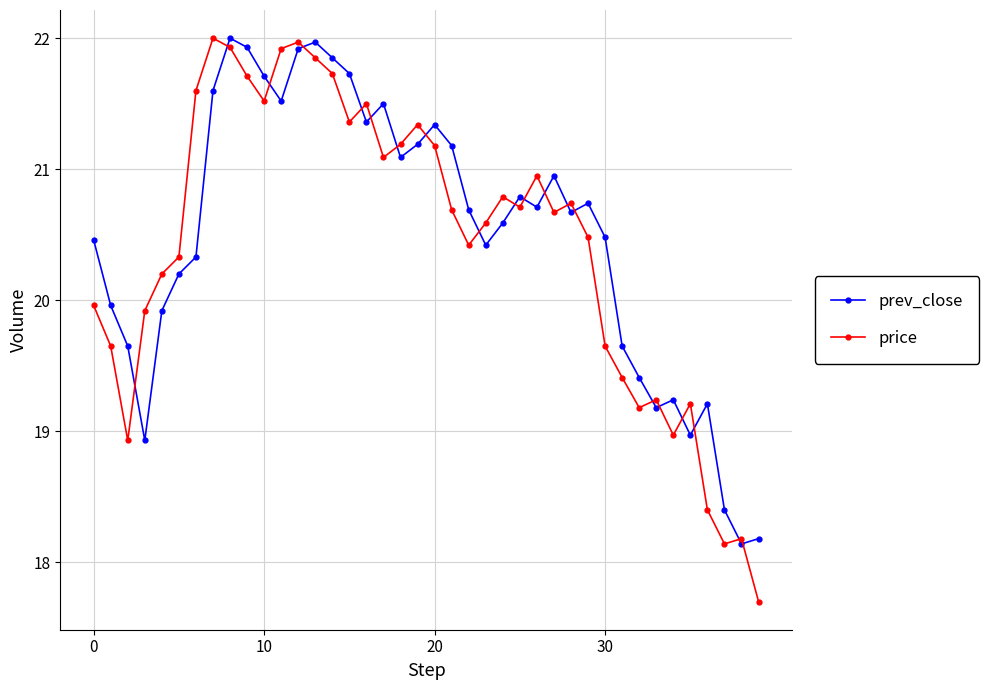

Which series has the widest spread of values?

price